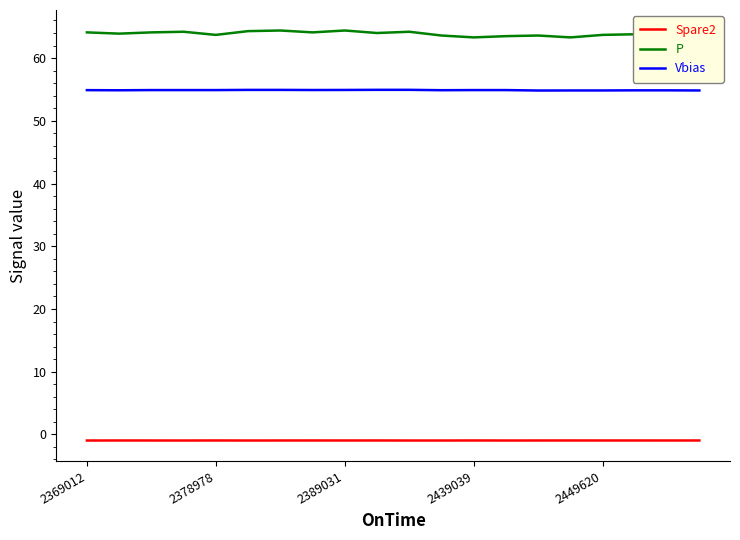

Which series has the largest total across all categories?

P